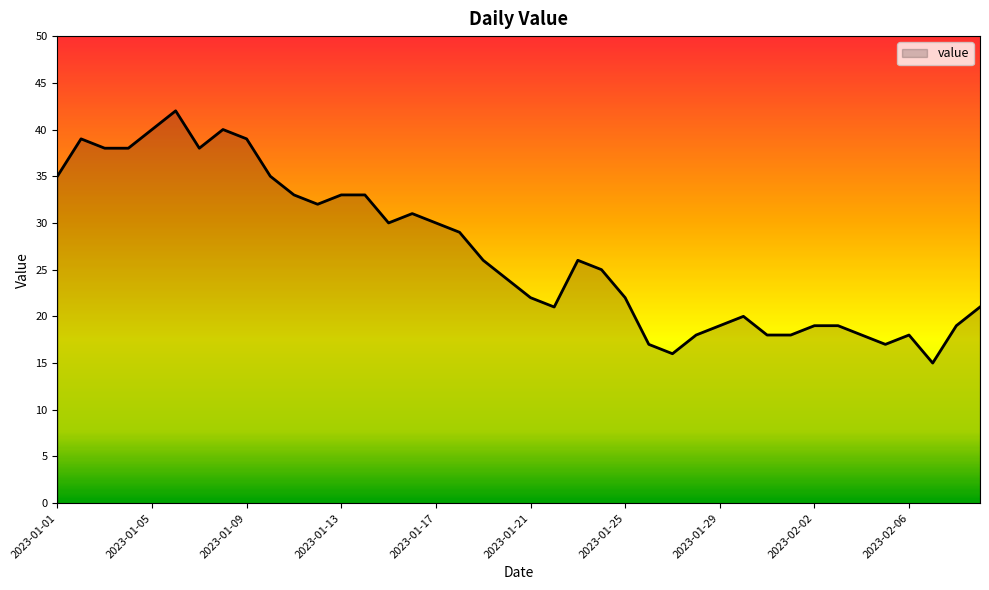

What is the difference between the maximum and minimum values?

27